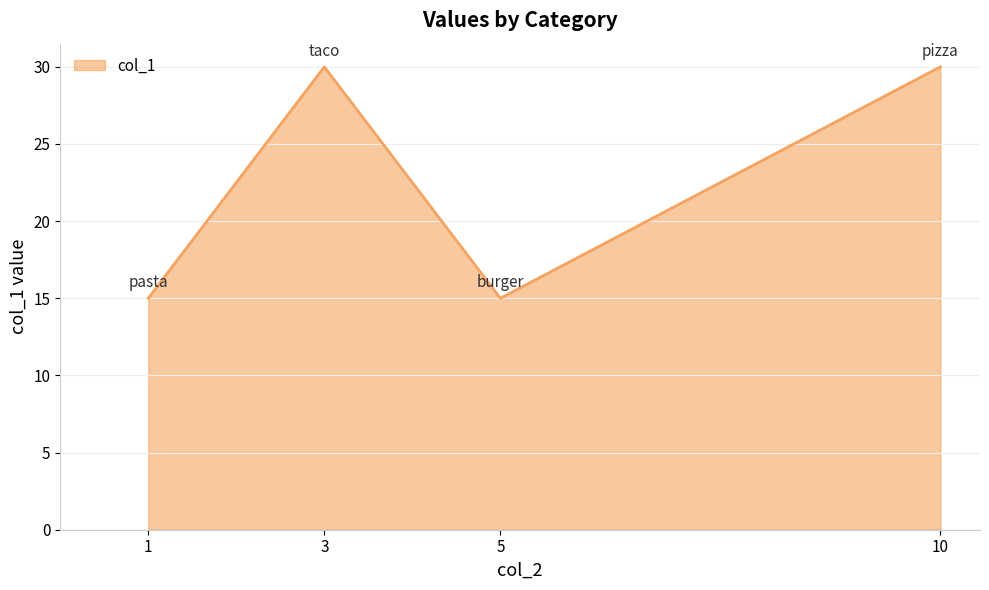

How many lines are shown in the chart?

1